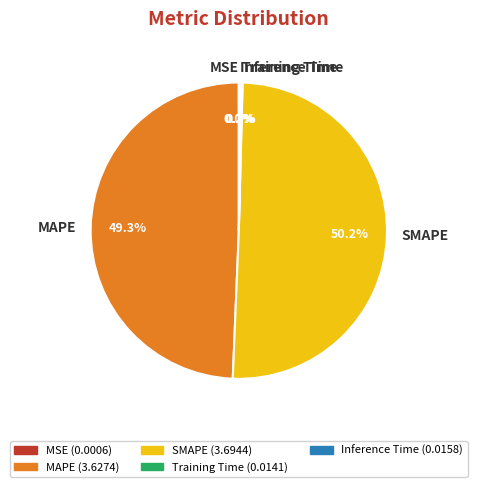

What is the total percentage of SMAPE and MAPE?

99.6%